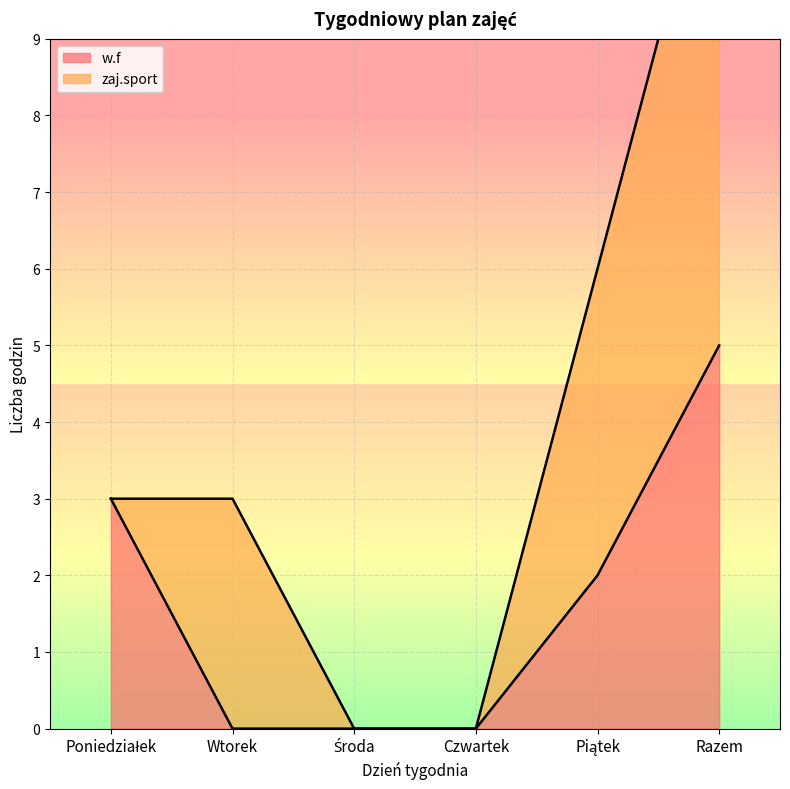

What is the sum of all values?

10